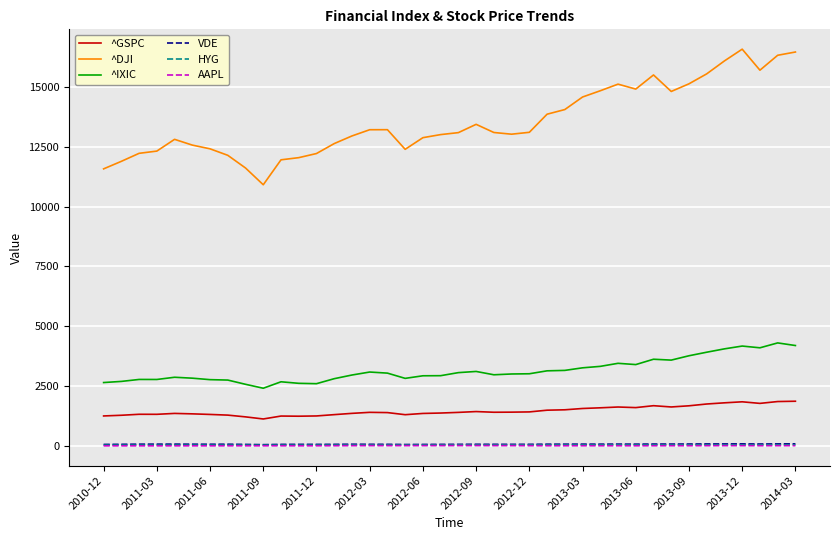

What is the lowest value of the ^IXIC series?

2415.4